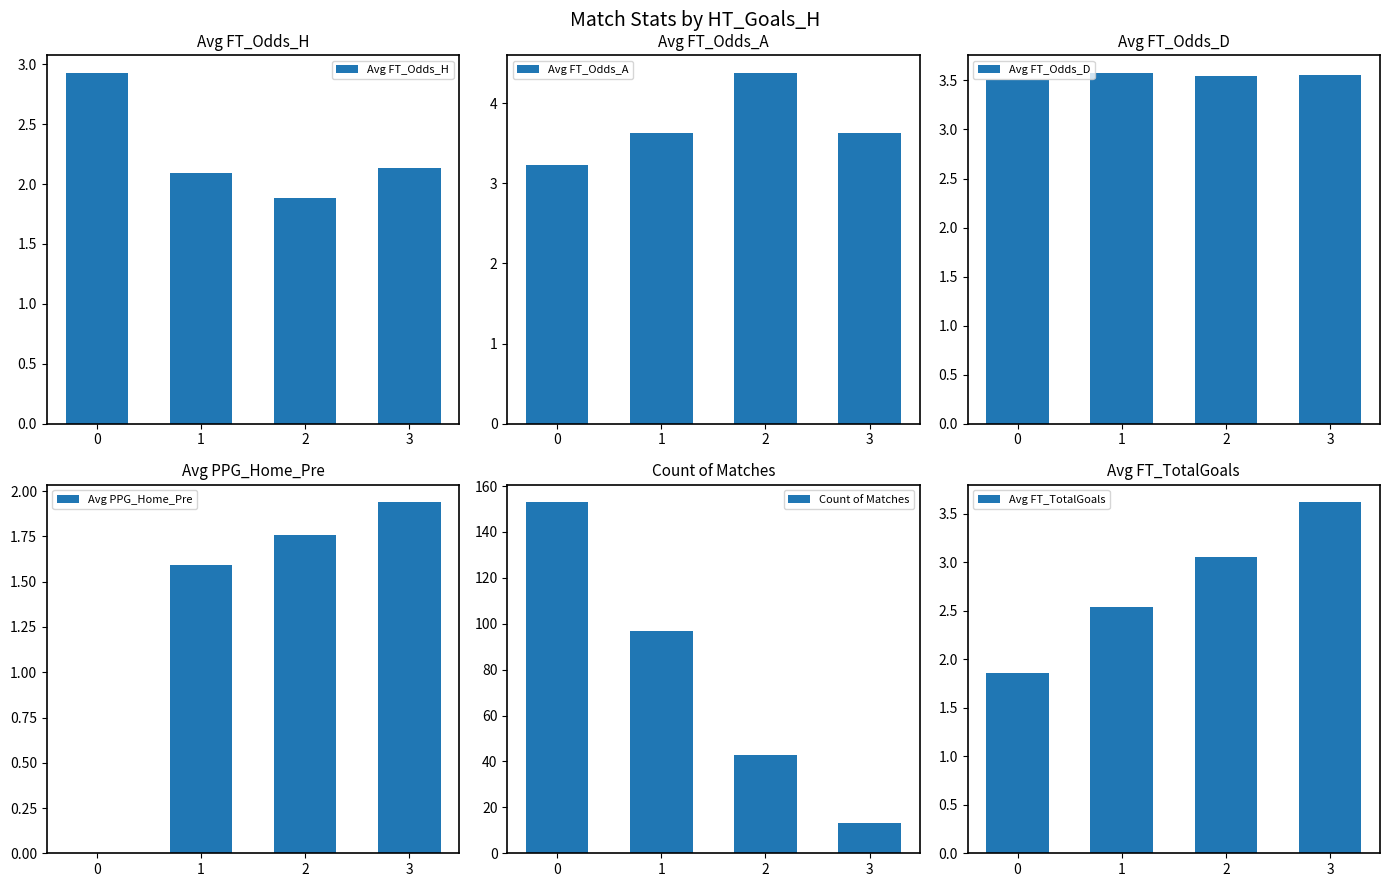

What are all the series names shown in the legend?

Avg FT_Odds_H, Avg FT_Odds_A, Avg FT_Odds_D, Avg PPG_Home_Pre, Count of Matches, Avg FT_TotalGoals